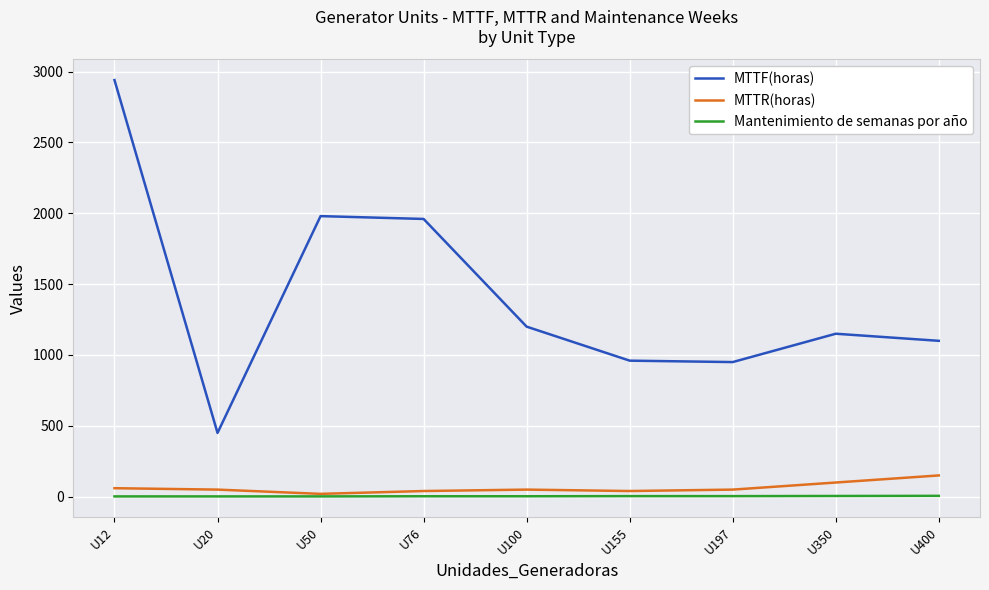

What value does the Mantenimiento de semanas por año series have at U197?

4